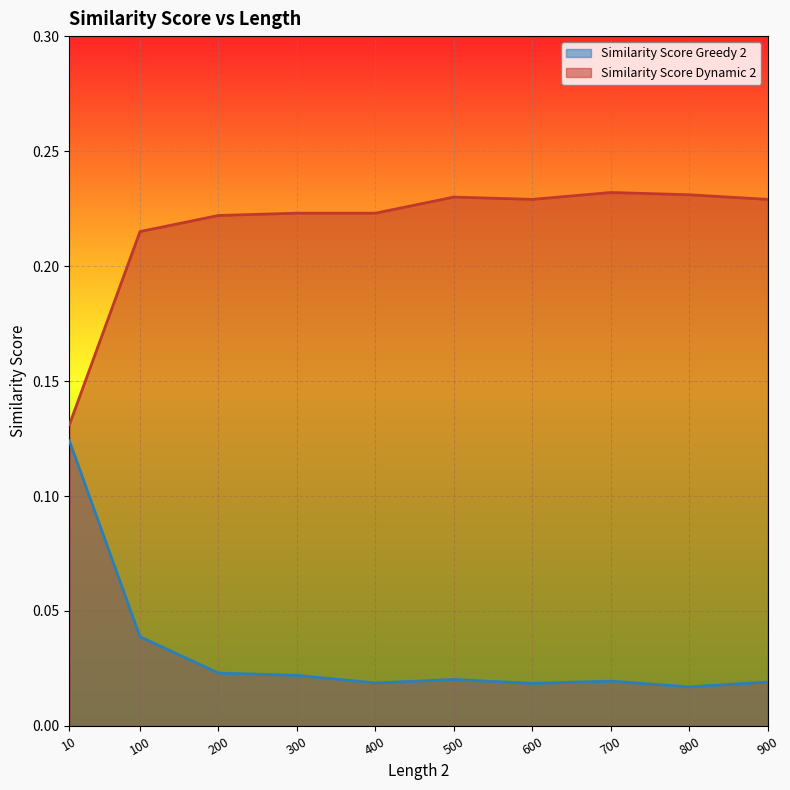

How many lines are shown in the chart?

2